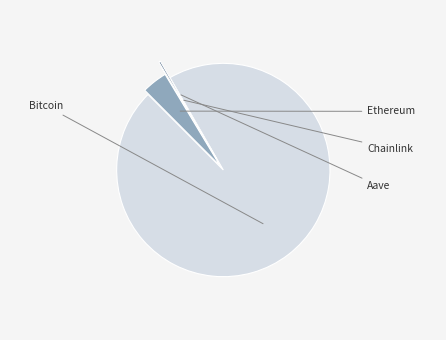

Is the sum of Ethereum and Aave greater than half?

No